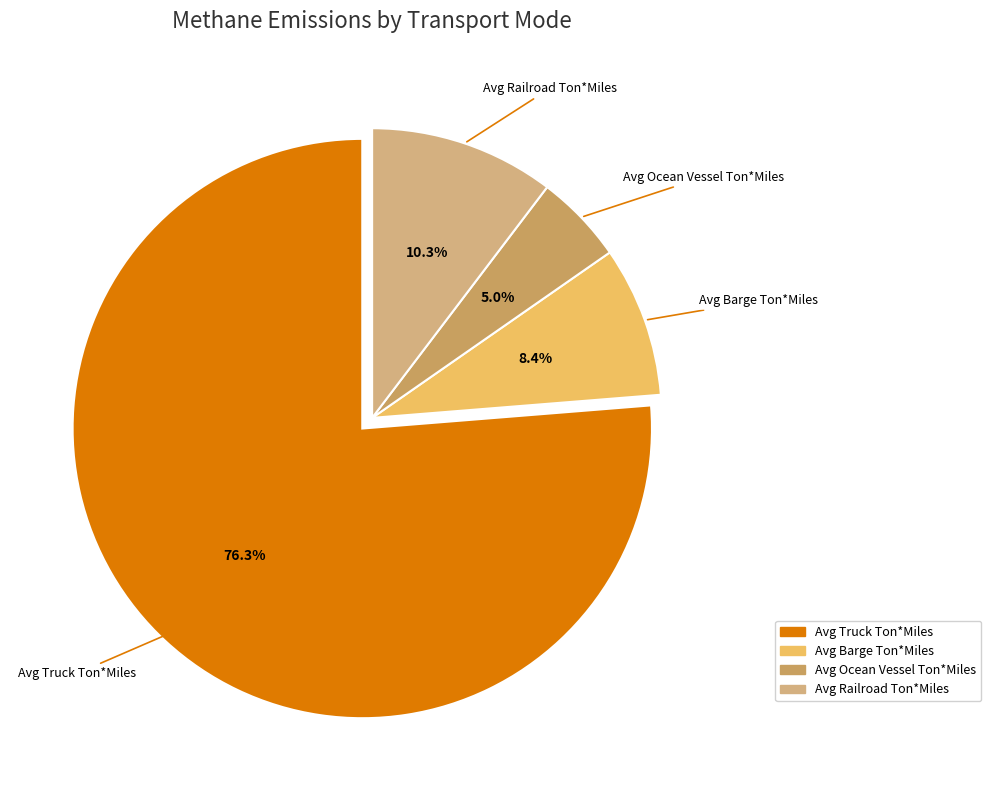

Does Avg Truck Ton*Miles represent more than half of the total?

Yes